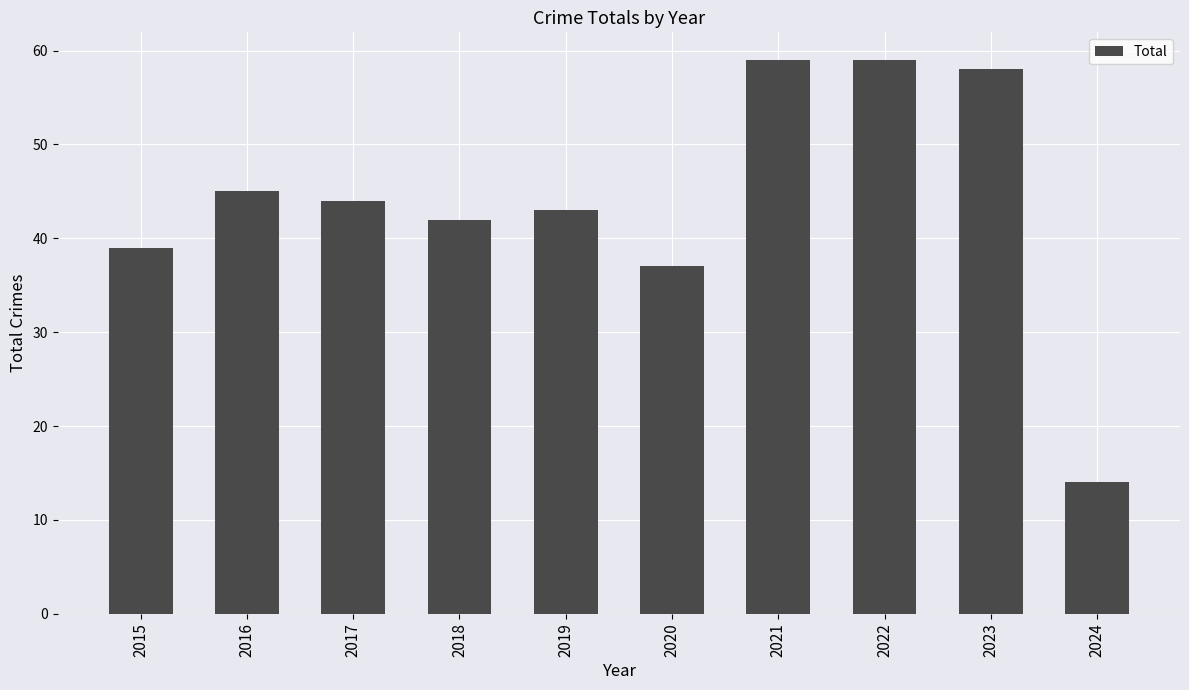

What is the ratio of the value at 2023 to the value at 2024?

4.1